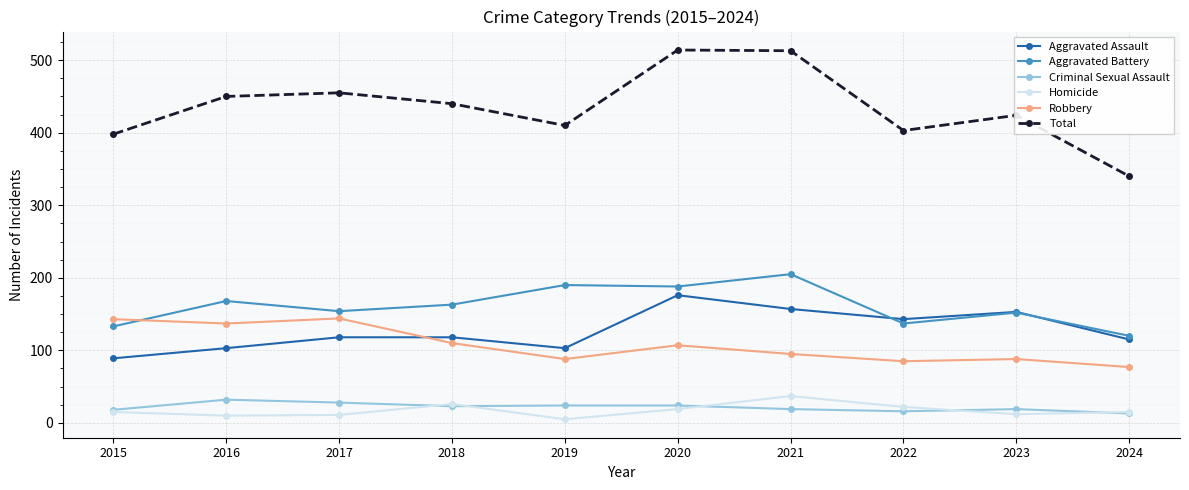

What is the highest value of the Aggravated Assault series?

176